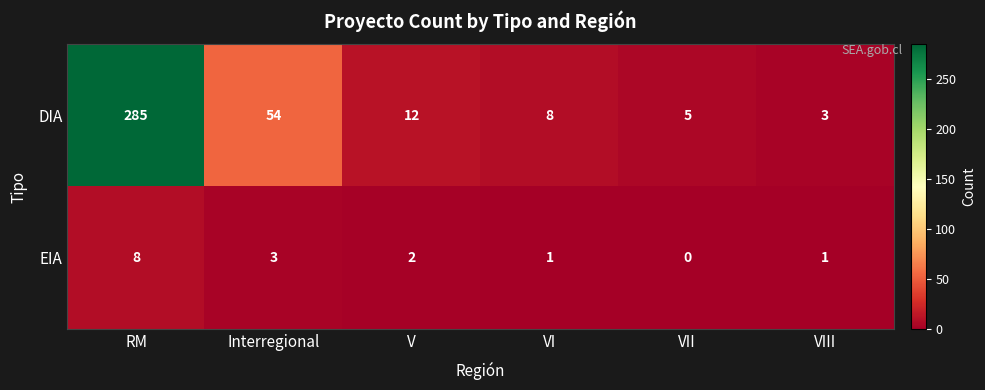

What is the sum of the DIA values at Interregional and RM?

339